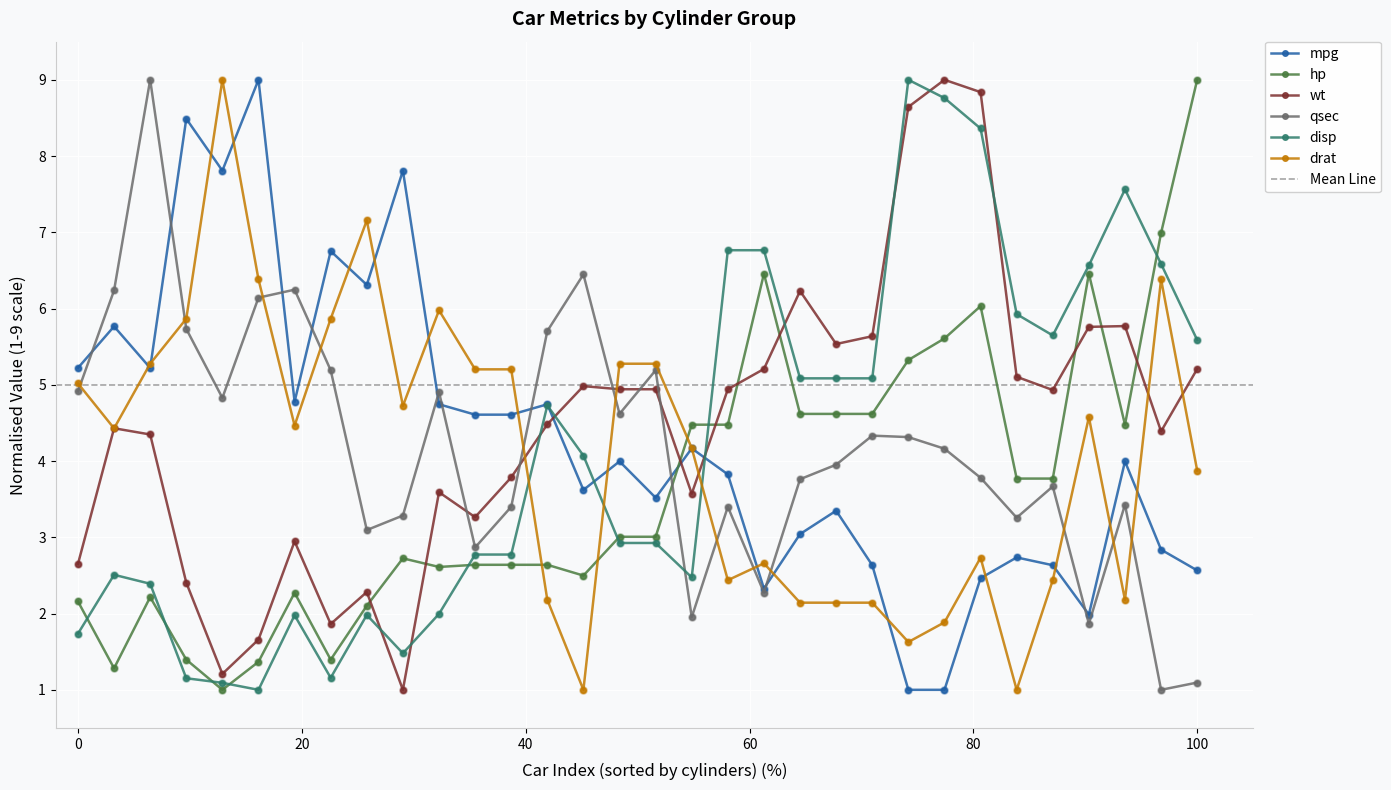

Which series has the widest spread of Y values?

mpg